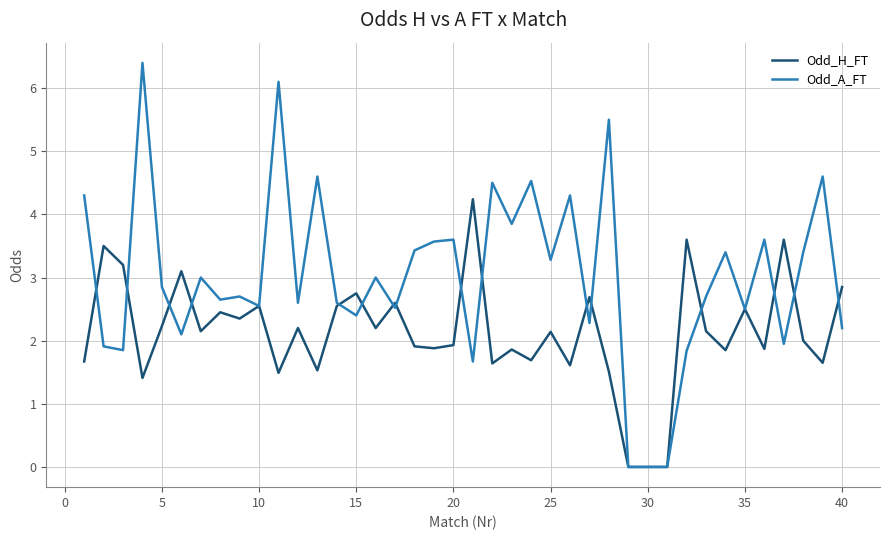

List the series in order of their peak value, lowest first.

Odd_H_FT, Odd_A_FT